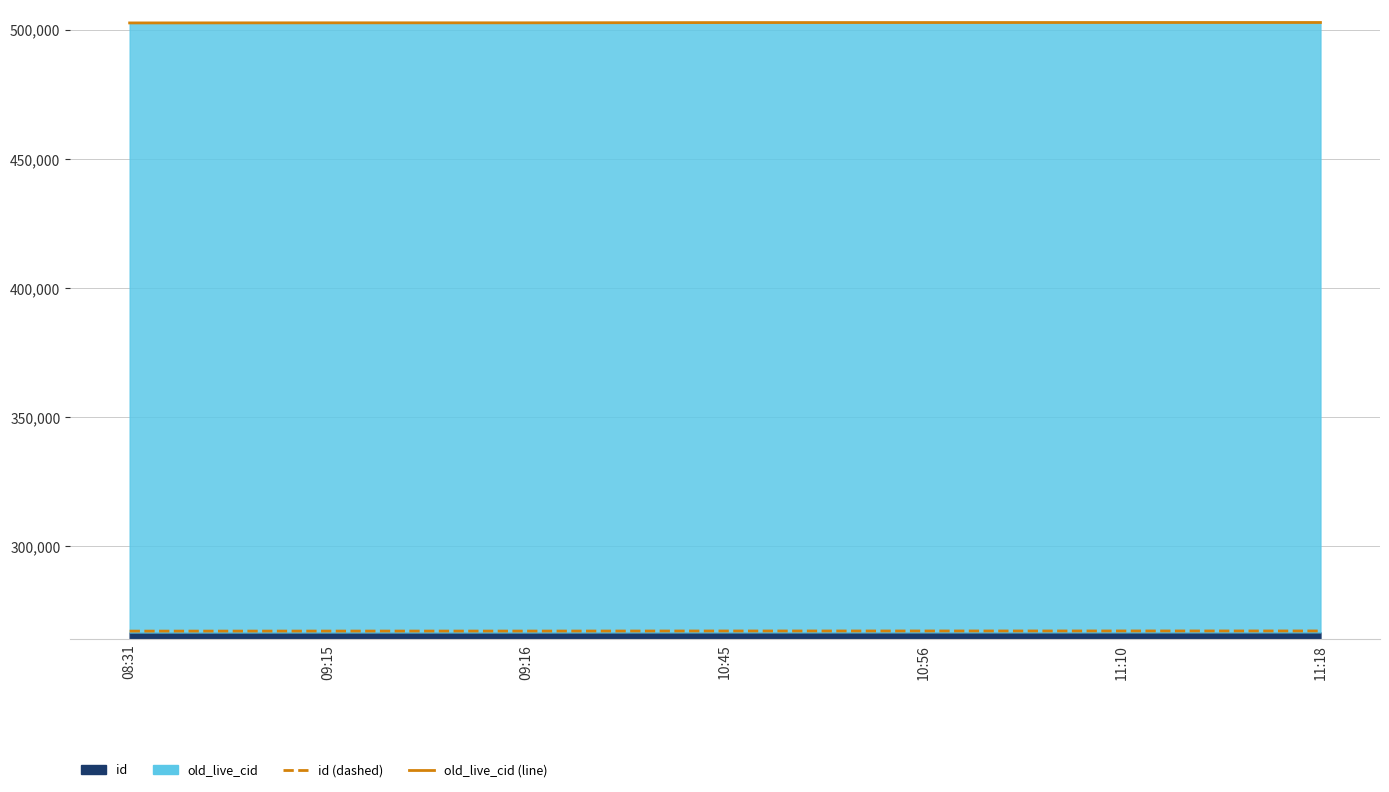

Which series has the largest range (max minus min)?

old_live_cid (line)